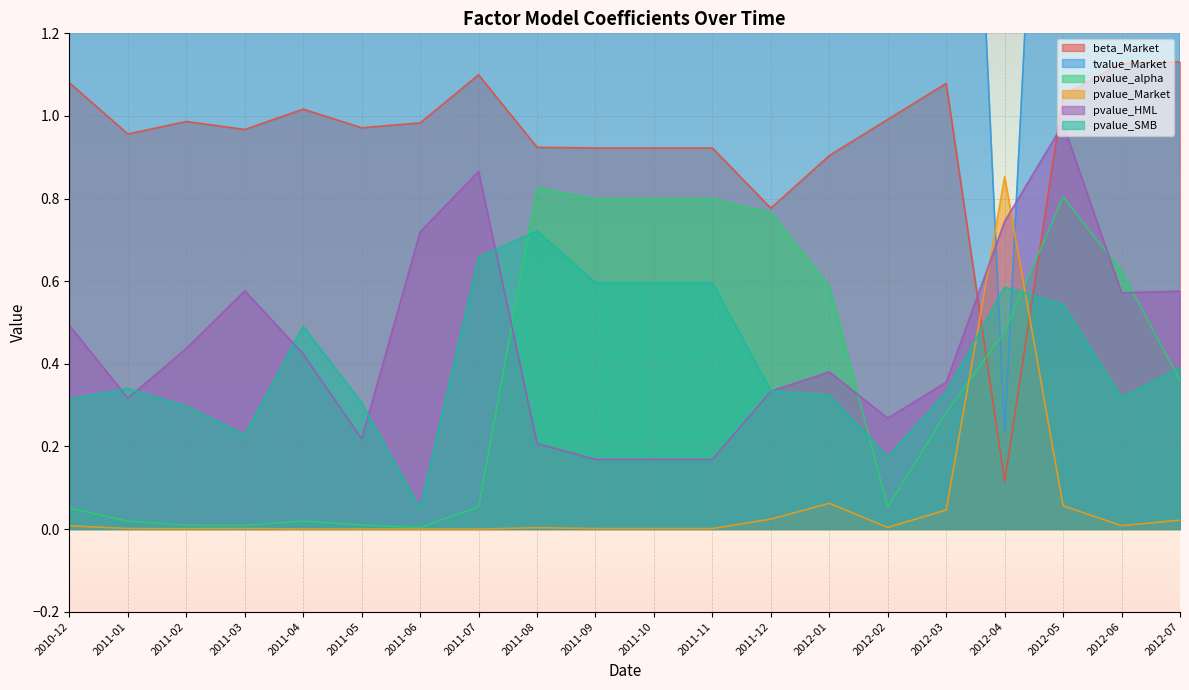

Reading left to right, list all the values displayed in this chart.

beta_Market: 2010-12=1.1	2011-01=1.0	2011-02=1.0	2011-03=1.0	2011-04=1.0	2011-05=1.0	2011-06=1.0	2011-07=1.1	2011-08=0.9	2011-09=0.9	2011-10=0.9	2011-11=0.9	2011-12=0.8	2012-01=0.9	2012-02=1.0	2012-03=1.1	2012-04=0.1	2012-05=1.1	2012-06=1.1	2012-07=1.1
tvalue_Market: 2010-12=3.9	2011-01=5.7	2011-02=6.0	2011-03=5.7	2011-04=7.6	2011-05=8.7	2011-06=10.9	2011-07=12.6	2011-08=6.3	2011-09=6.6	2011-10=6.6	2011-11=6.6	2011-12=3.2	2012-01=2.6	2012-02=5.0	2012-03=3.3	2012-04=0.2	2012-05=3.0	2012-06=4.9	2012-07=4.4
pvalue_alpha: 2010-12=0.1	2011-01=0.0	2011-02=0.0	2011-03=0.0	2011-04=0.0	2011-05=0.0	2011-06=0.0	2011-07=0.1	2011-08=0.8	2011-09=0.8	2011-10=0.8	2011-11=0.8	2011-12=0.8	2012-01=0.6	2012-02=0.1	2012-03=0.3	2012-04=0.5	2012-05=0.8	2012-06=0.6	2012-07=0.4
pvalue_Market: 2010-12=0.0	2011-01=0.0	2011-02=0.0	2011-03=0.0	2011-04=0.0	2011-05=0.0	2011-06=0.0	2011-07=0.0	2011-08=0.0	2011-09=0.0	2011-10=0.0	2011-11=0.0	2011-12=0.0	2012-01=0.1	2012-02=0.0	2012-03=0.0	2012-04=0.9	2012-05=0.1	2012-06=0.0	2012-07=0.0
pvalue_HML: 2010-12=0.5	2011-01=0.3	2011-02=0.4	2011-03=0.6	2011-04=0.4	2011-05=0.2	2011-06=0.7	2011-07=0.9	2011-08=0.2	2011-09=0.2	2011-10=0.2	2011-11=0.2	2011-12=0.3	2012-01=0.4	2012-02=0.3	2012-03=0.4	2012-04=0.7	2012-05=1.0	2012-06=0.6	2012-07=0.6
pvalue_SMB: 2010-12=0.3	2011-01=0.3	2011-02=0.3	2011-03=0.2	2011-04=0.5	2011-05=0.3	2011-06=0.0	2011-07=0.7	2011-08=0.7	2011-09=0.6	2011-10=0.6	2011-11=0.6	2011-12=0.3	2012-01=0.3	2012-02=0.2	2012-03=0.3	2012-04=0.6	2012-05=0.5	2012-06=0.3	2012-07=0.4